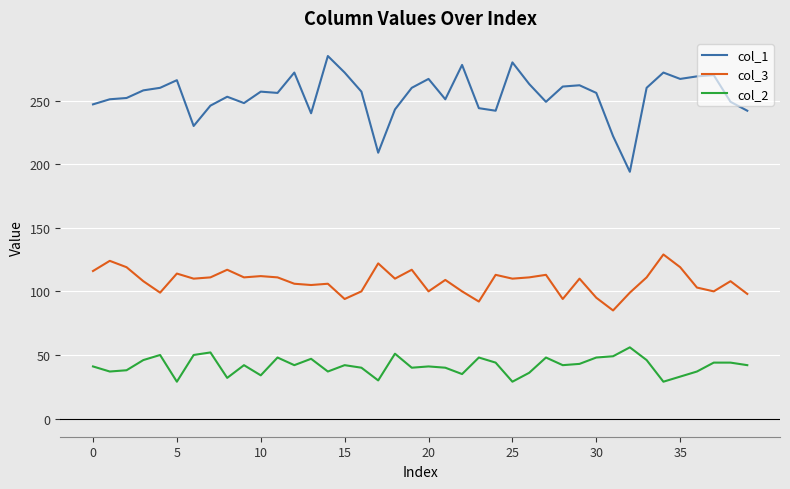

True or false: col_1 and col_2 intersect in this chart.

False